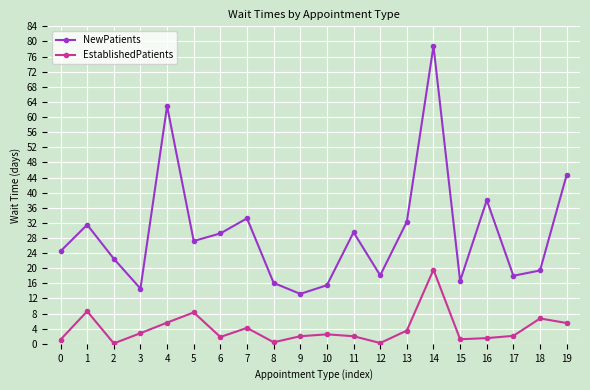

What is the minimum value for NewPatients?

13.2